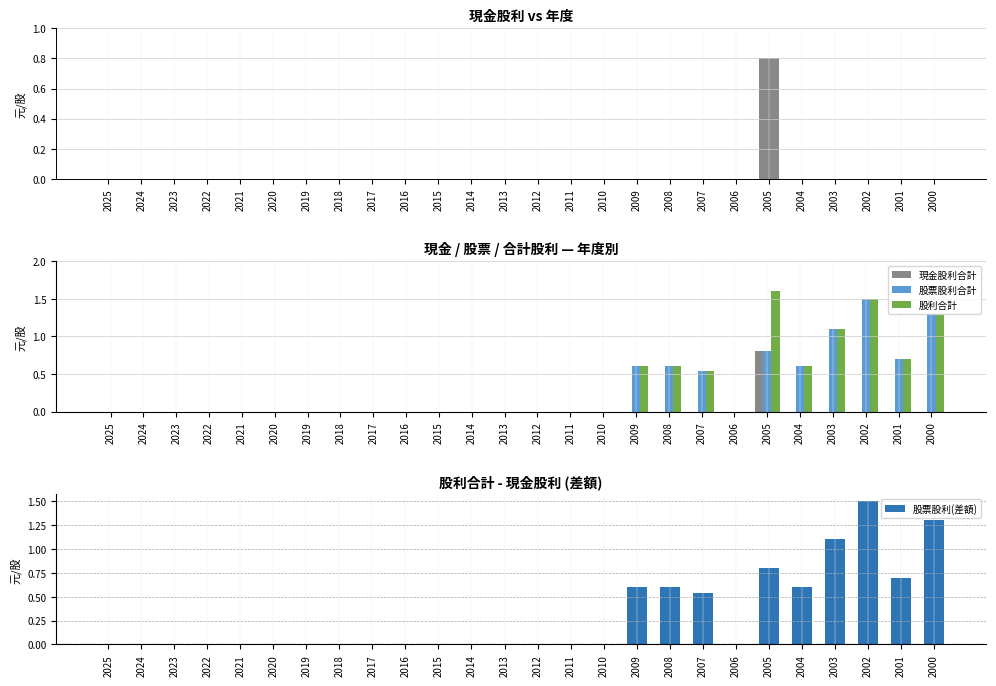

What is the spread (max minus min) of values at 2001?

0.7